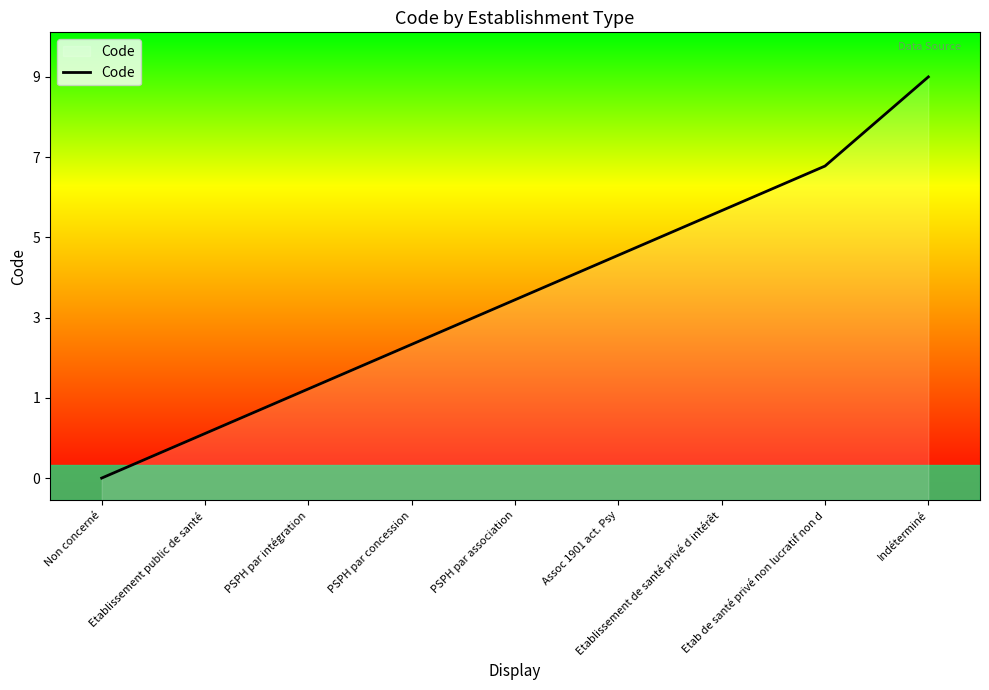

Reading right to left, list all the values displayed in this chart.

9	7	6	5	4	3	2	1	0